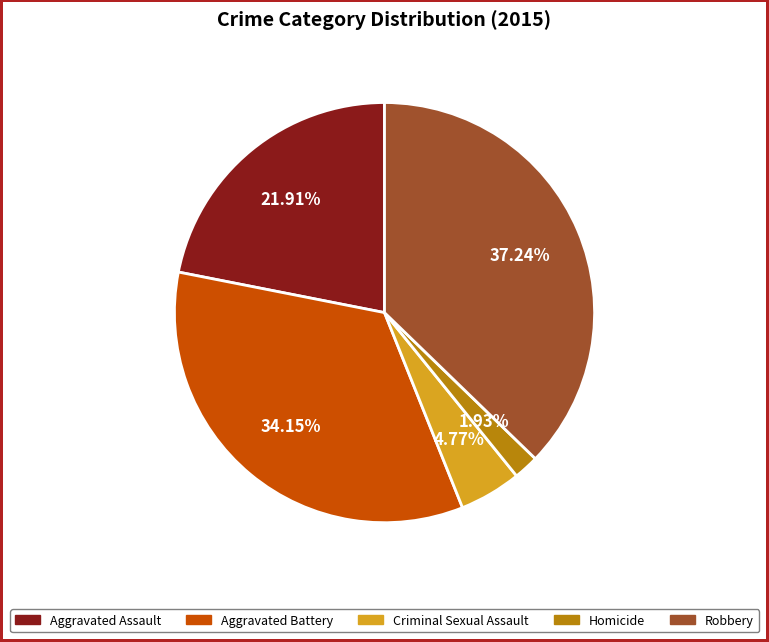

What is the smallest slice in the pie chart?

Homicide